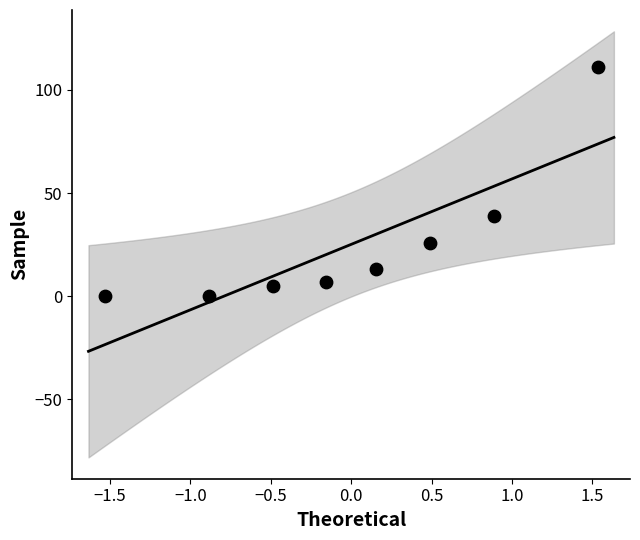

What is the range of Y values (max minus min)?

111